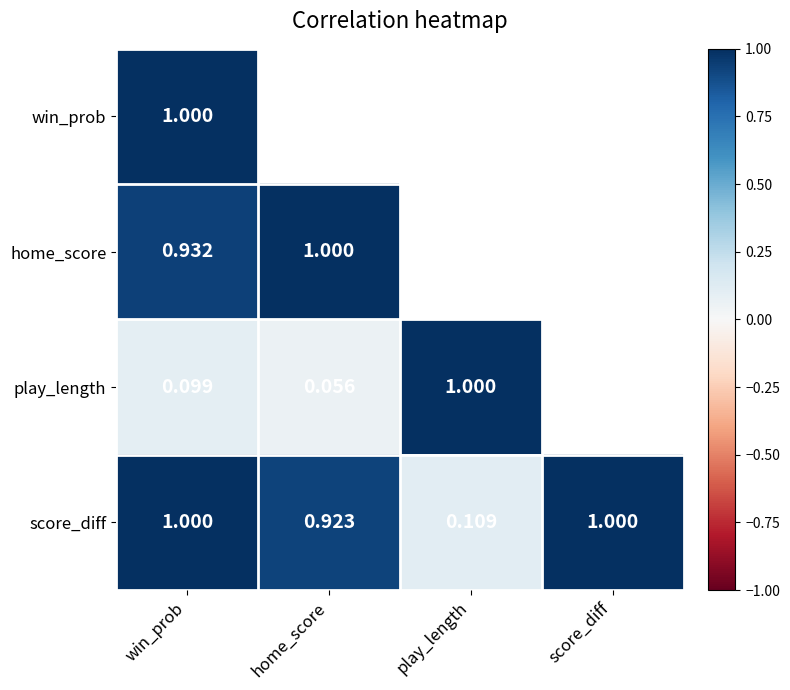

At how many categories does at least one series exceed 0?

4